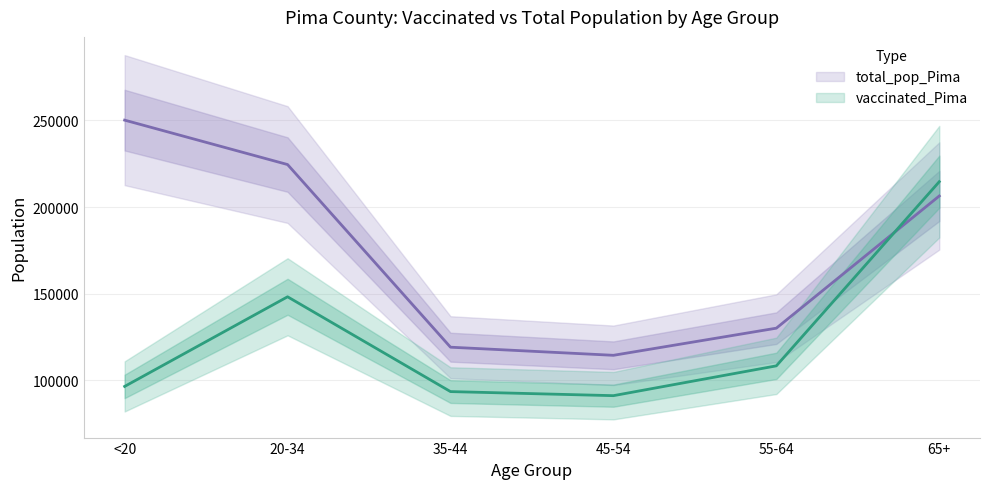

What is the average value of the vaccinated_Pima series?

125402